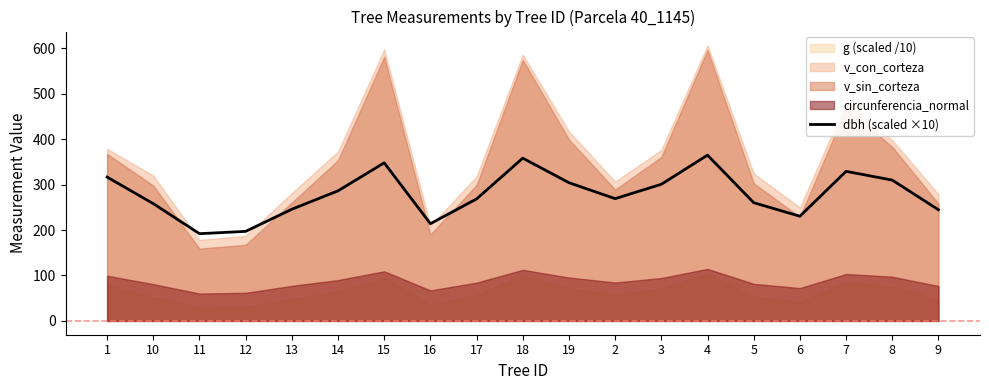

At which label is the value closest to 278?

14